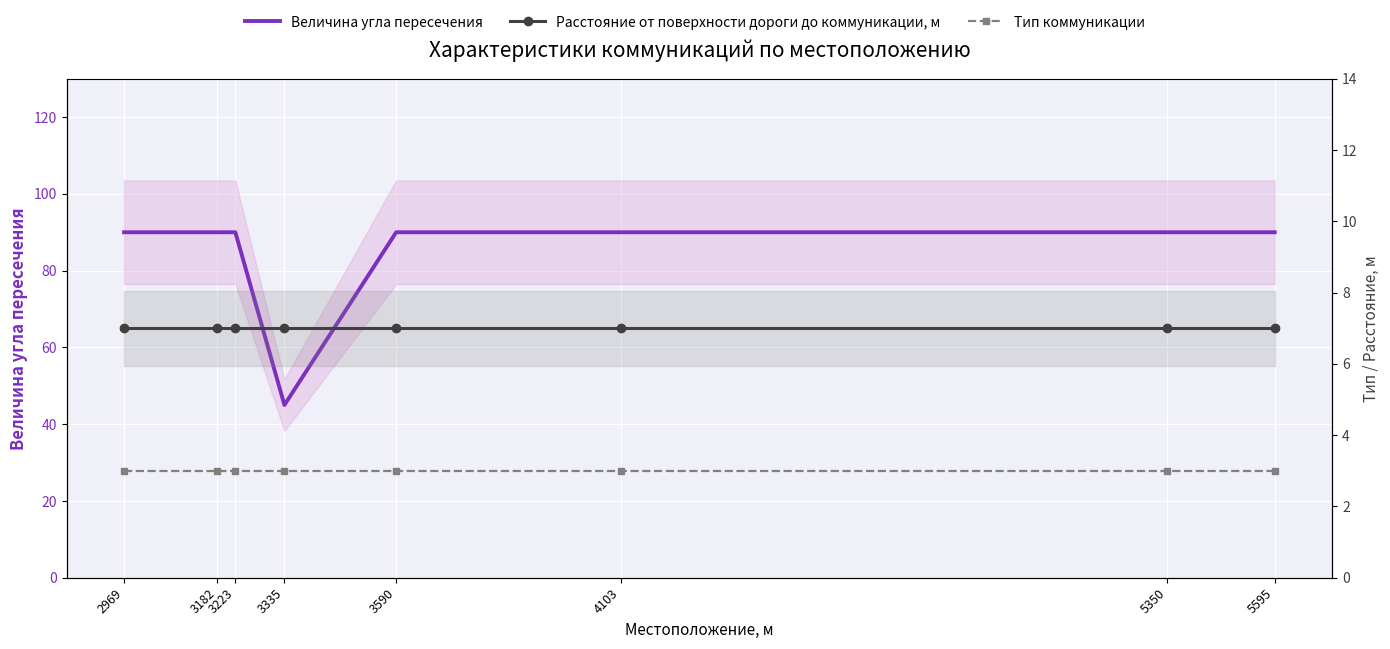

Which series changed the most between 2969 and 3335?

Величина угла пересечения